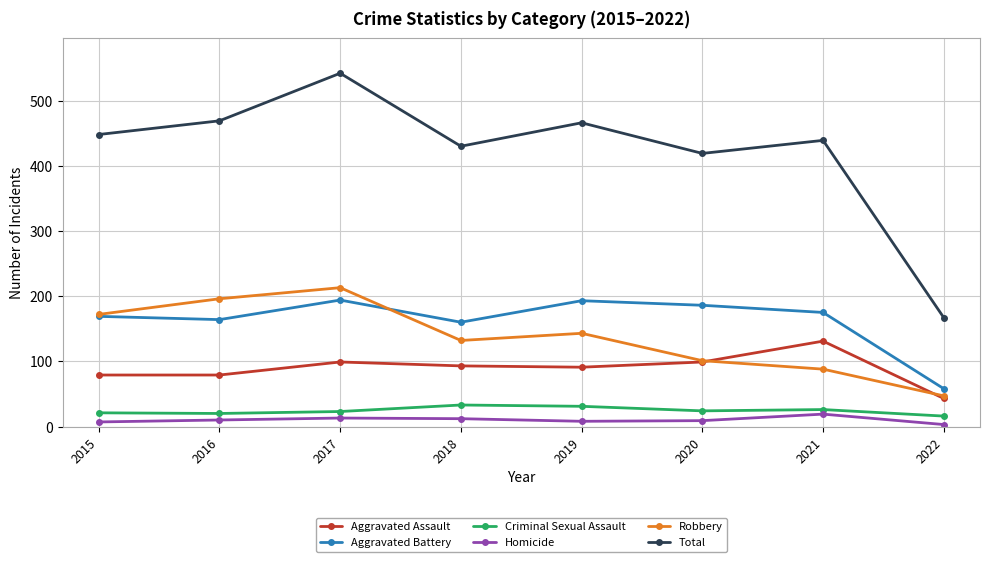

What is the approximate value of Aggravated Battery at 2018, to the nearest 5?

160